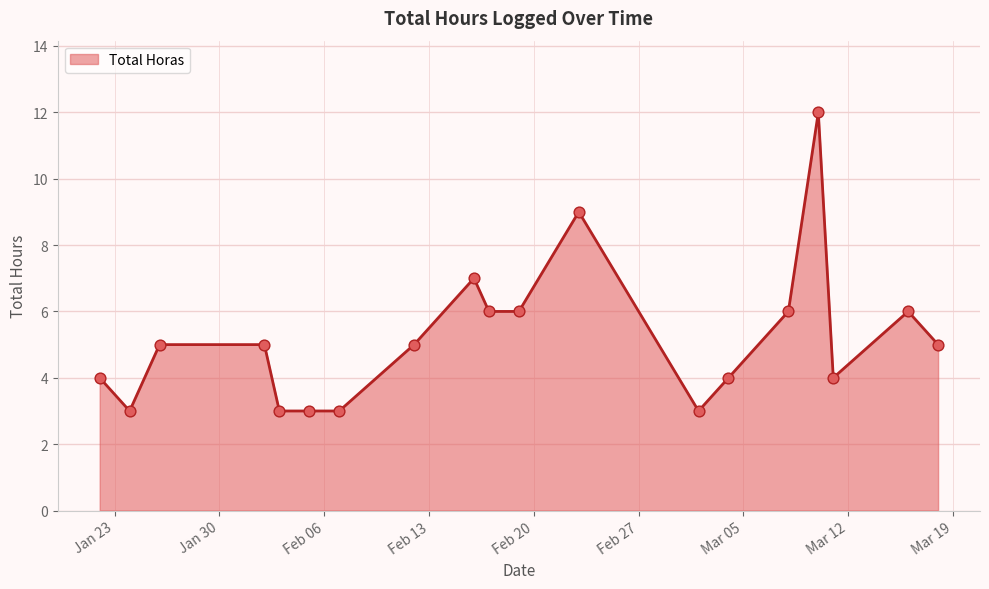

What is the smallest value displayed?

3